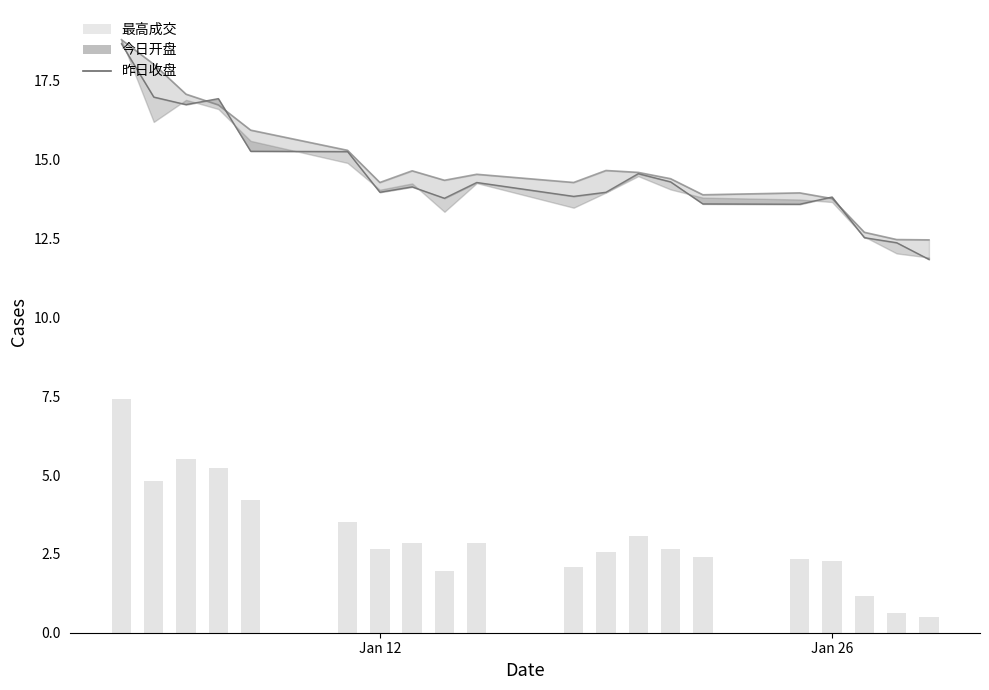

What is the smallest value displayed?

0.5